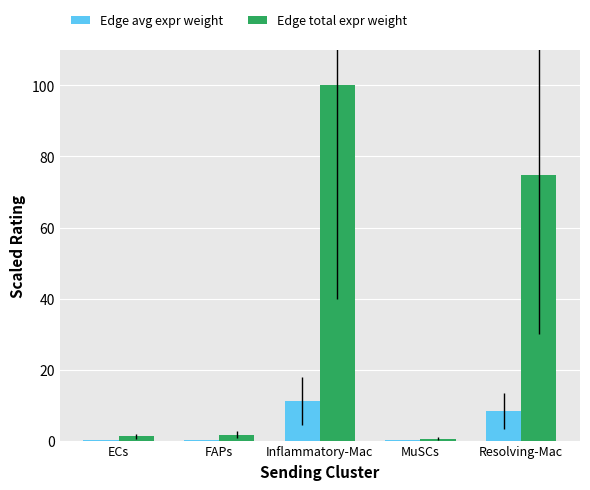

Between Inflammatory-Mac and MuSCs, which series saw the biggest shift?

Edge total expr weight